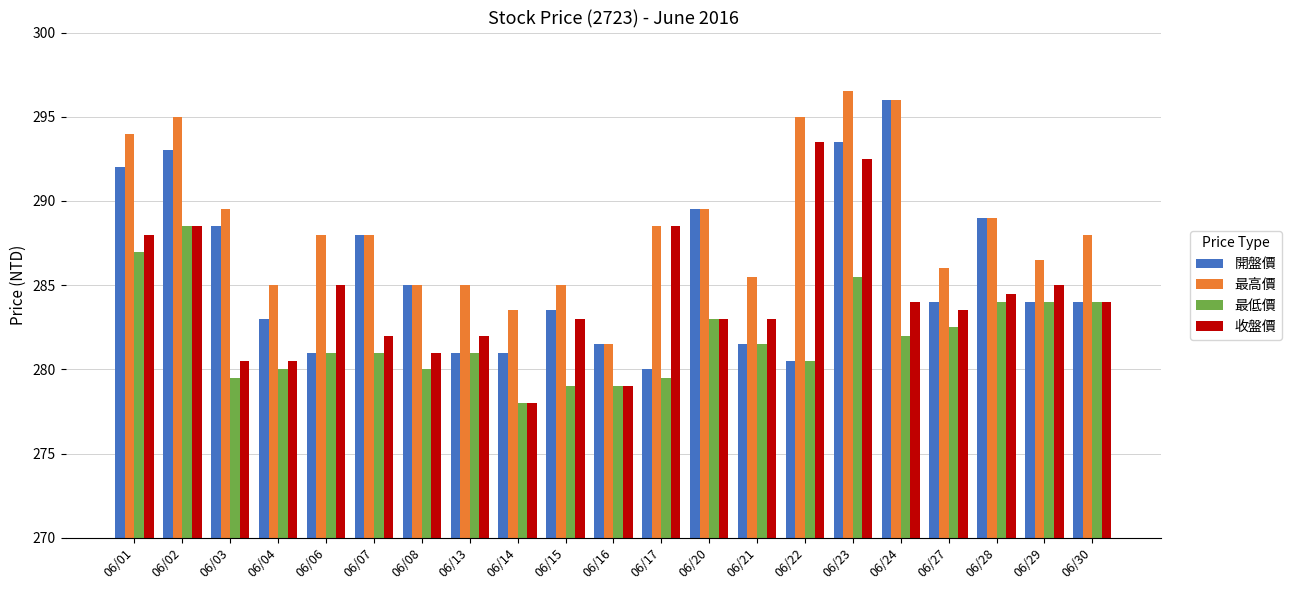

What is the greatest value displayed?

296.5